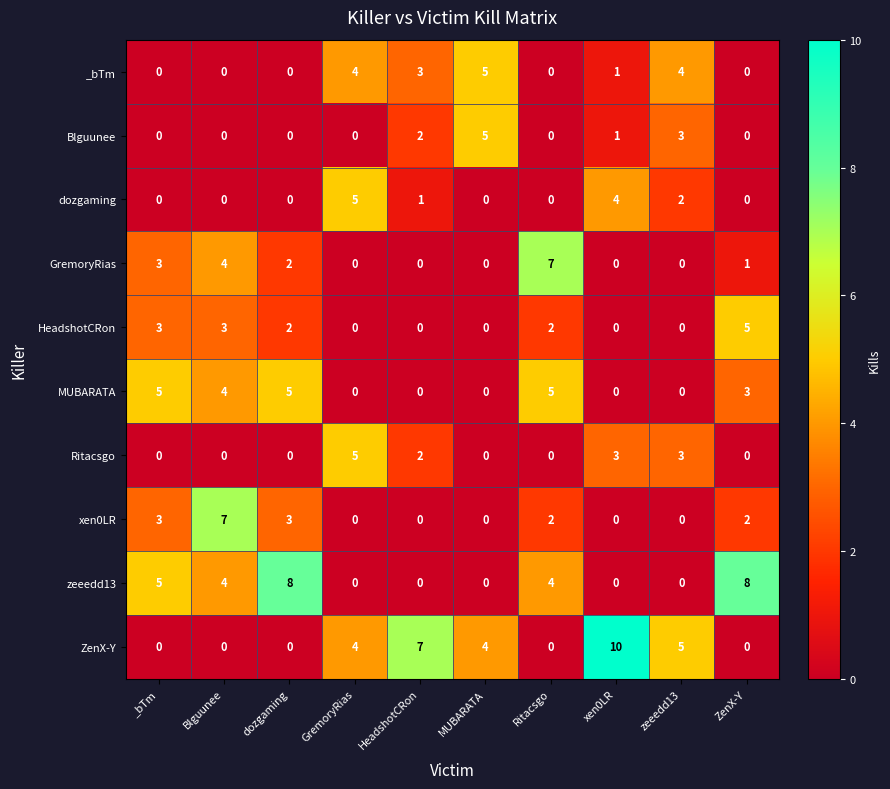

The value of _bTm at GremoryRias is 1. True or false?

False